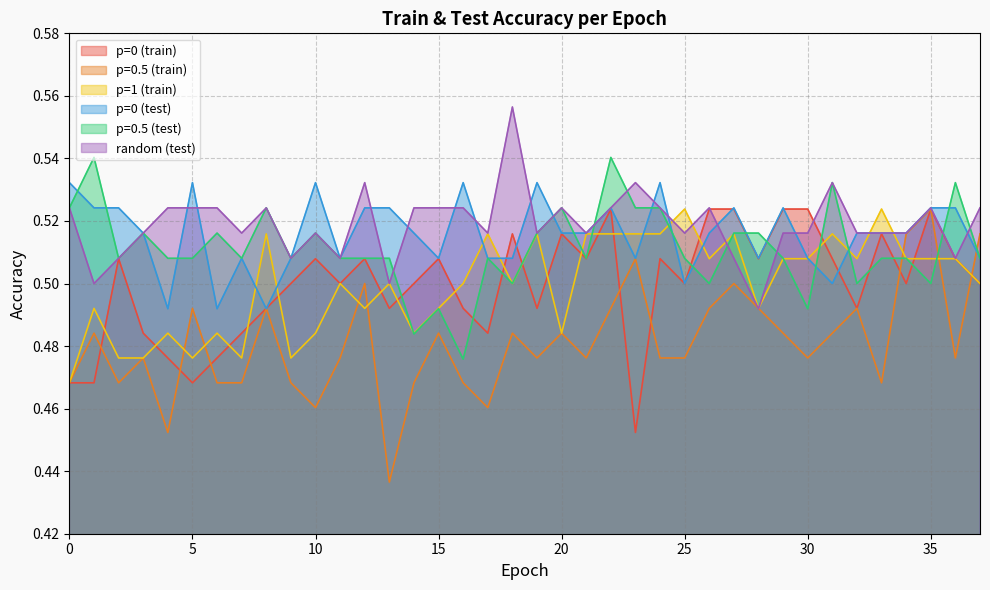

Does the chart display data point markers on the line(s)?

No